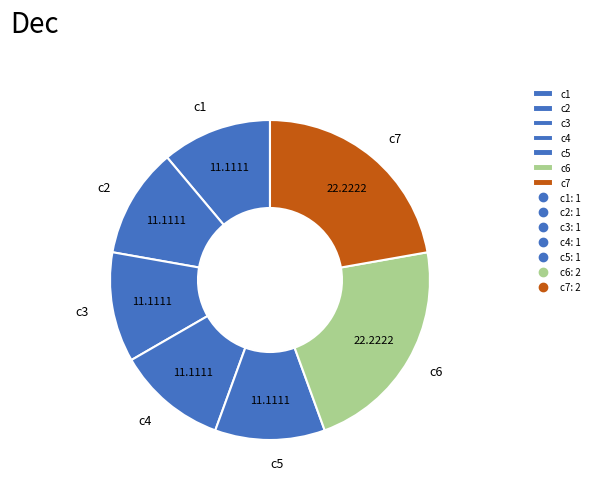

Is there any slice that represents more than half of the pie?

No